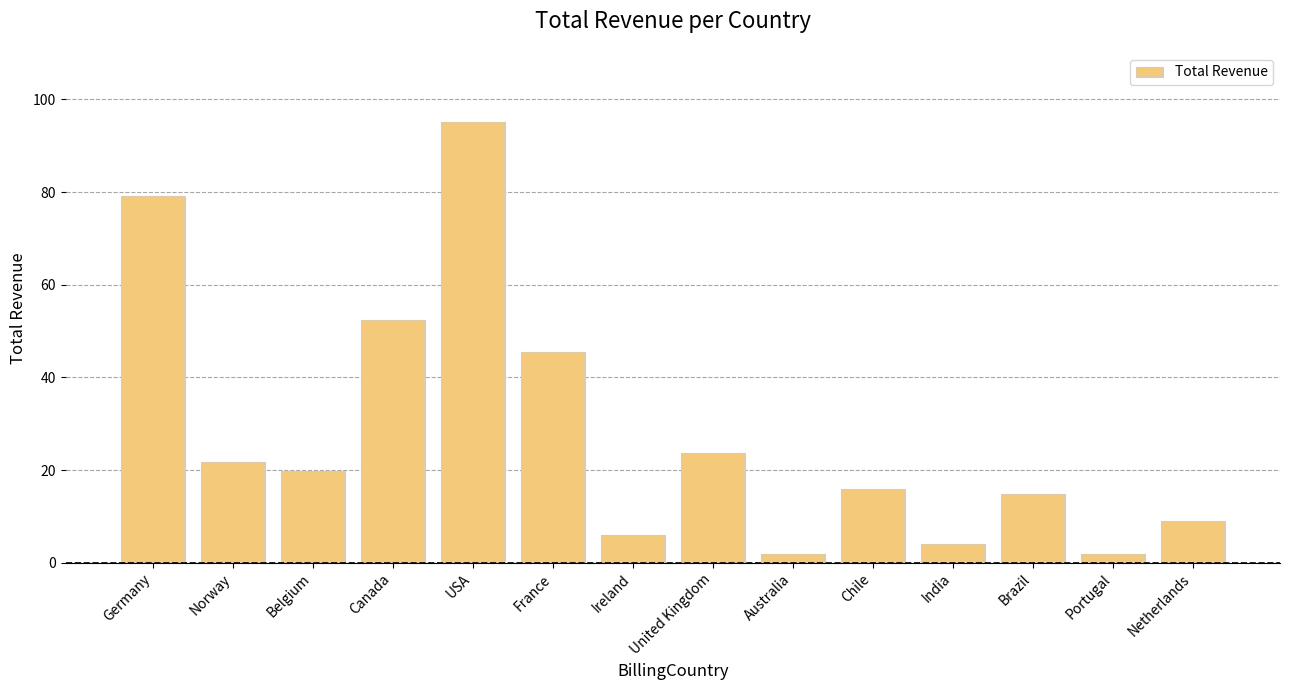

The chart shows a value of 128.3 at Germany. True or false?

False